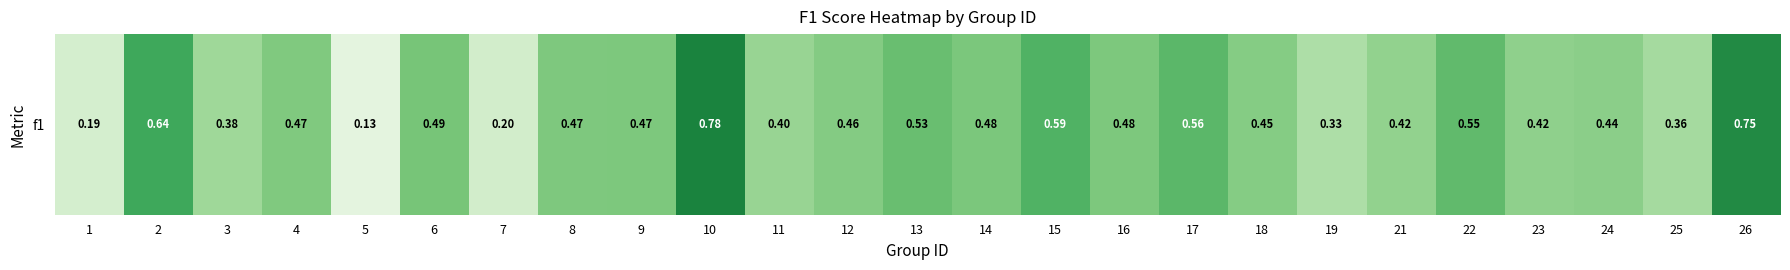

What is the difference between the second highest and minimum values?

0.6